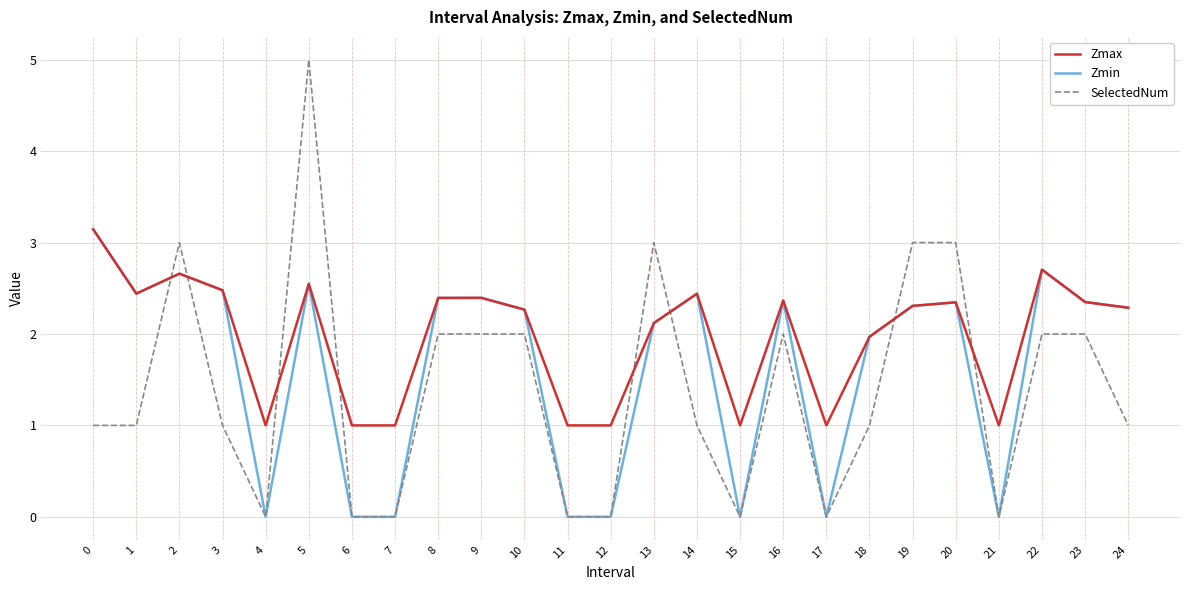

At which category is the sum across all series the highest?

5